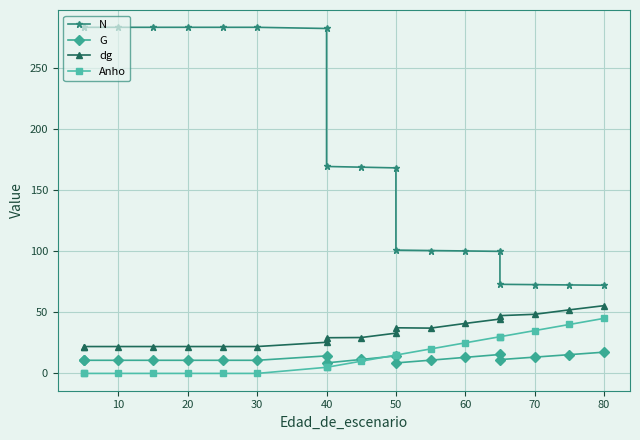

How many lines are shown in the chart?

4